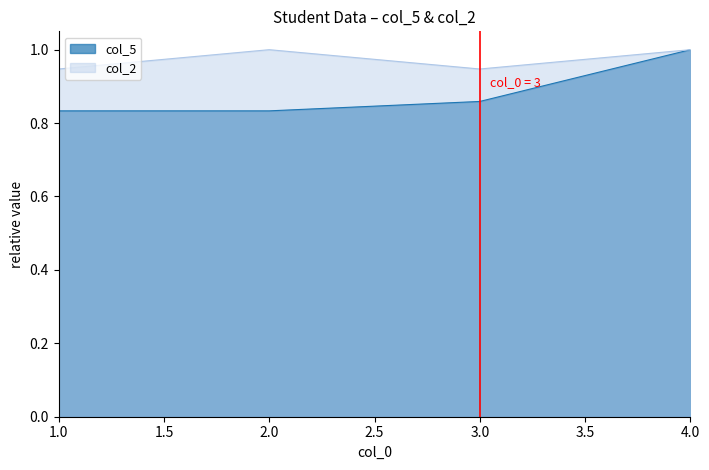

How many distinct data groups are displayed?

2